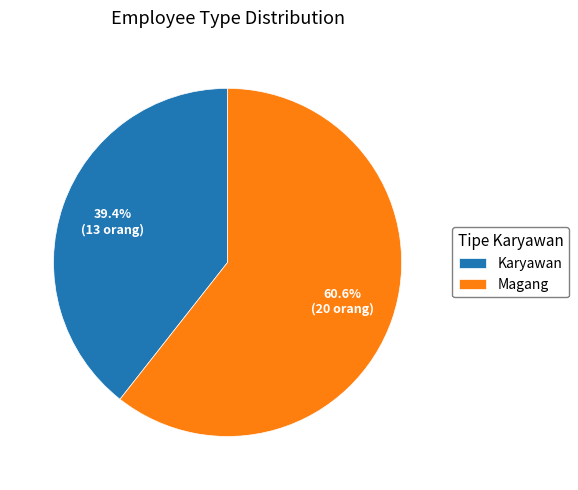

To the nearest percent, what percentage of the pie is Magang?

61%